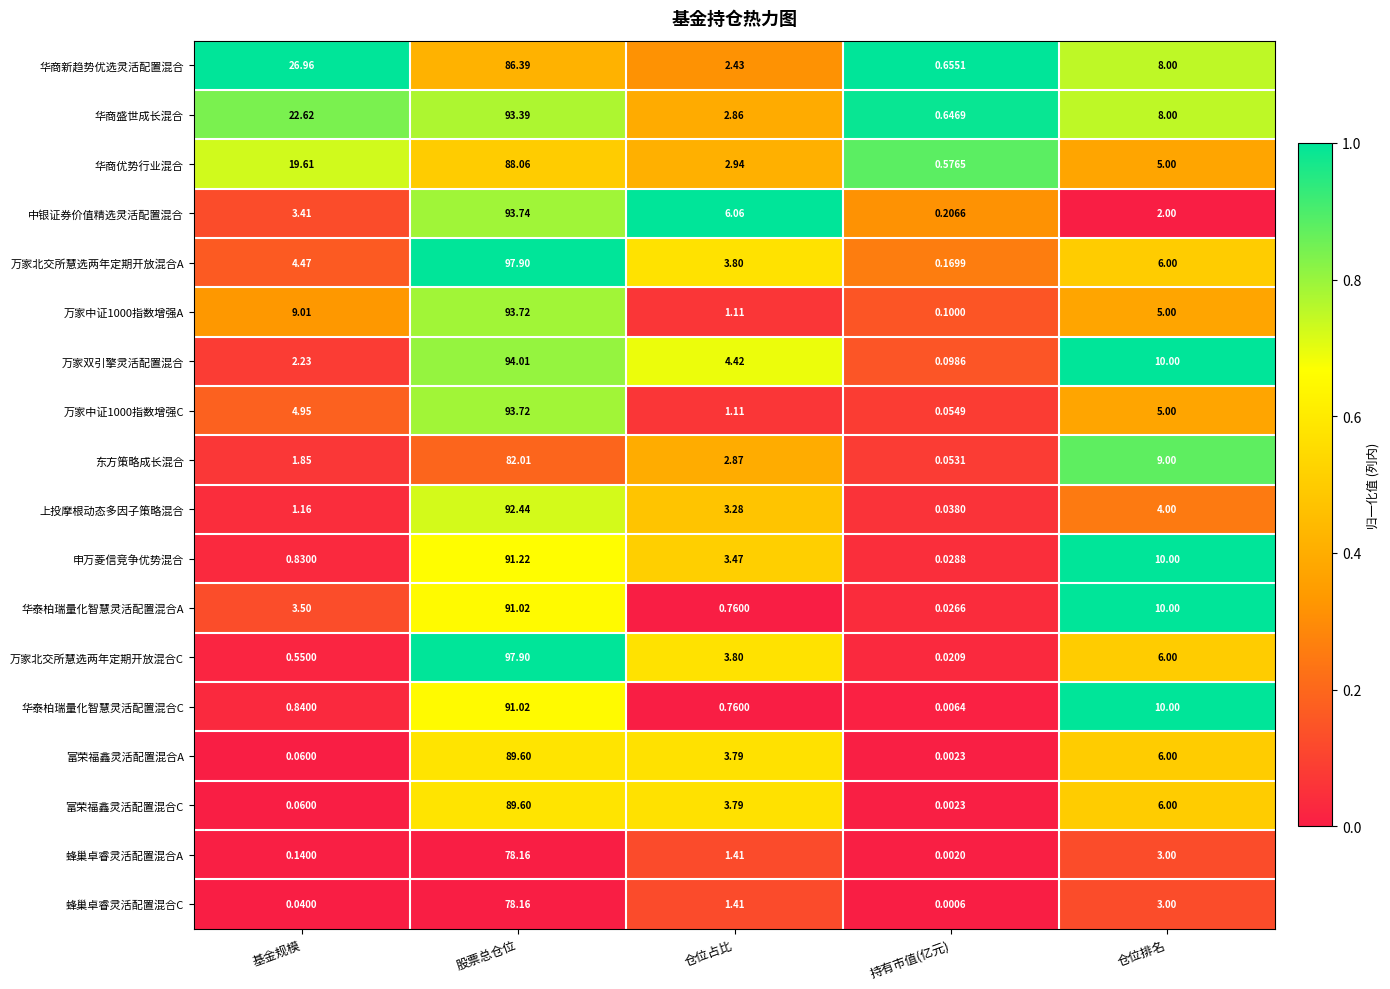

At which label does 万家北交所慧选两年定期开放混合C reach its minimum?

持有市值(亿元)